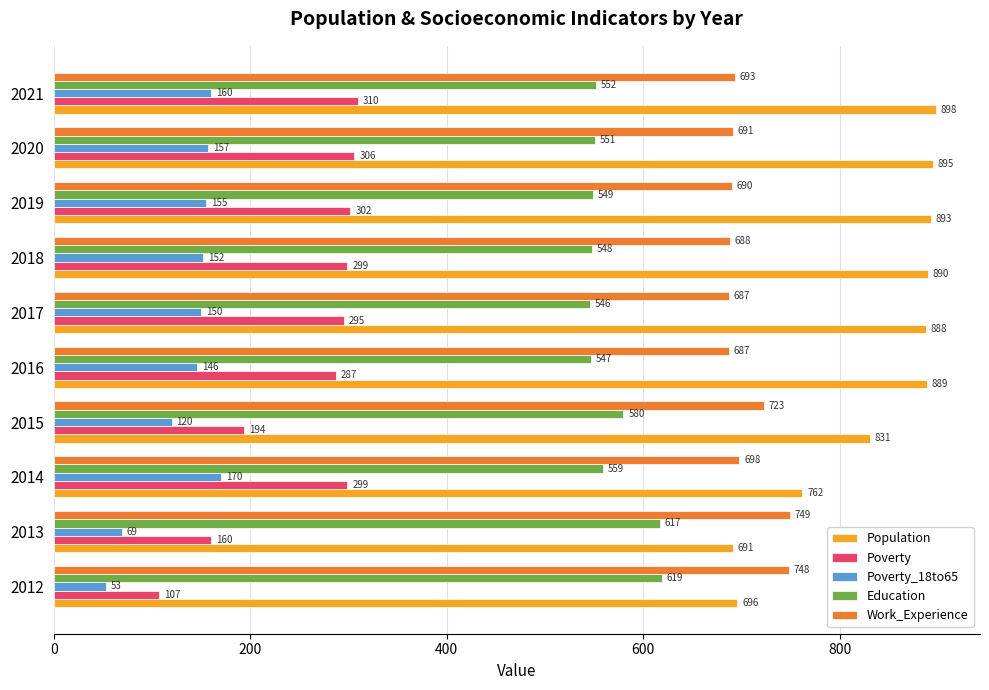

Rank the series by their maximum value, from lowest to highest.

Poverty_18to65, Poverty, Education, Work_Experience, Population